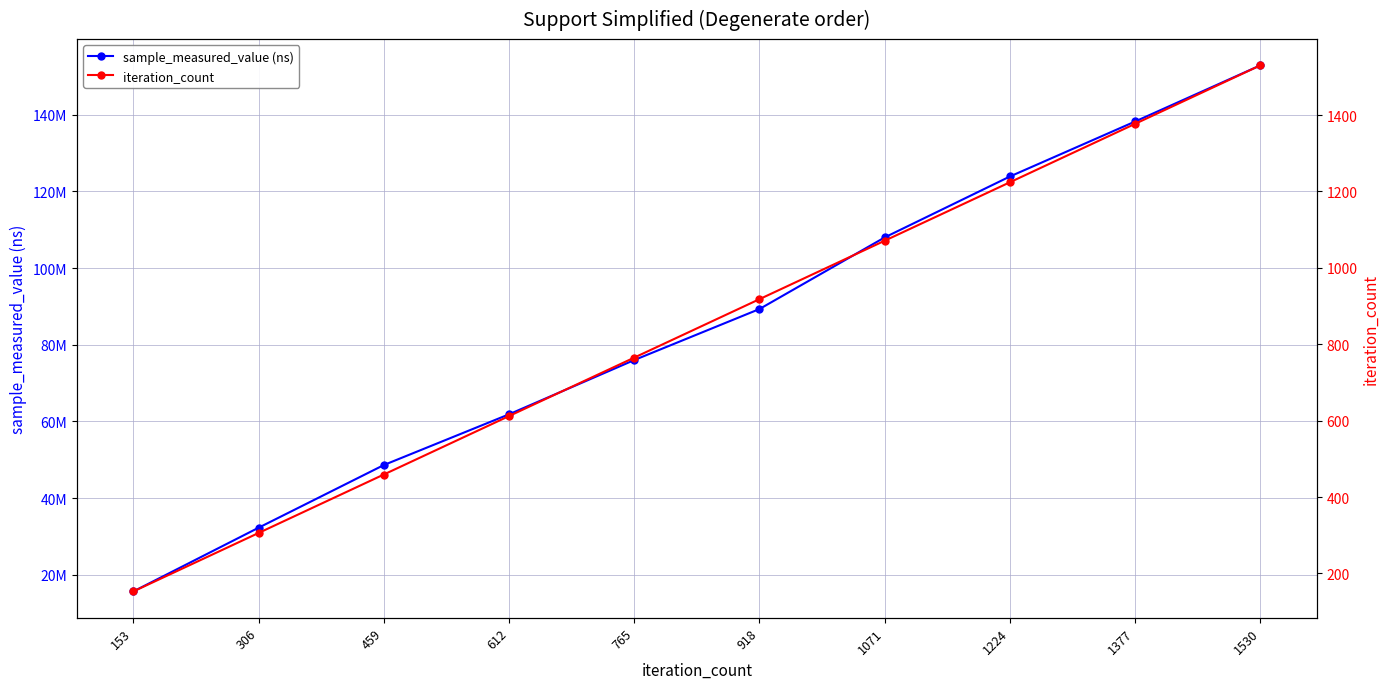

Does the chart display data point markers on the line(s)?

Yes